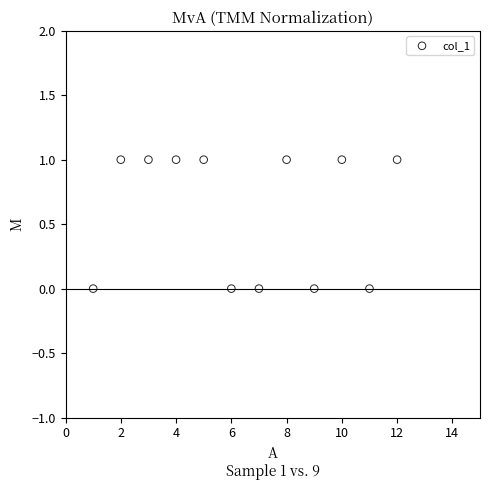

What is the range of X values (max minus min)?

11